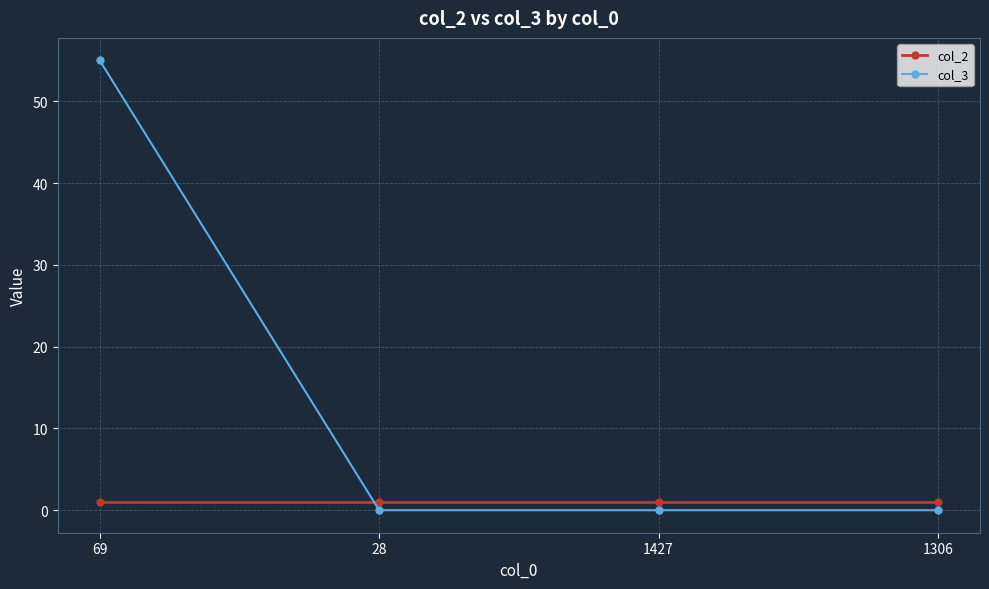

List the series in order of their peak value, highest first.

col_3, col_2